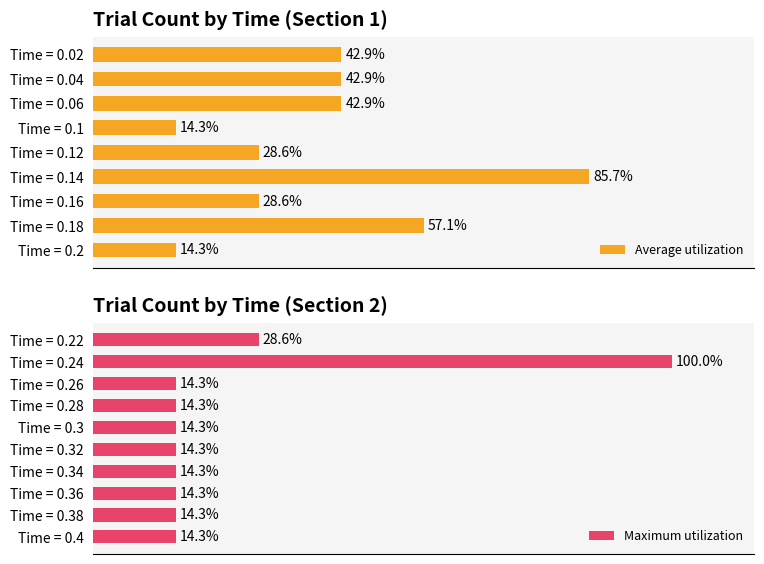

At which category does the chart reach its peak across all series?

0.24